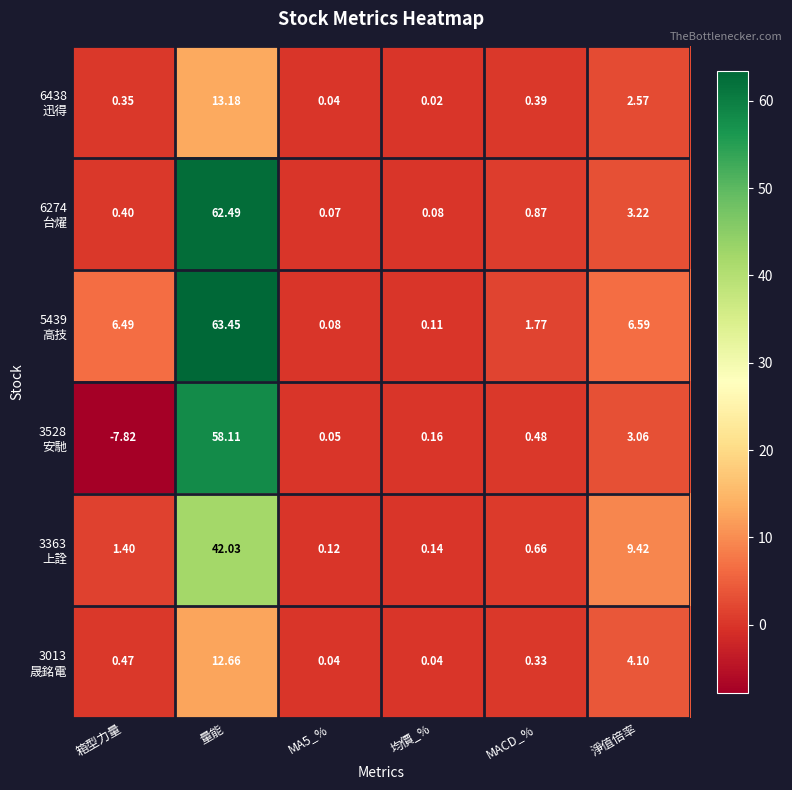

Which category has the lowest value across all series?

箱型力量